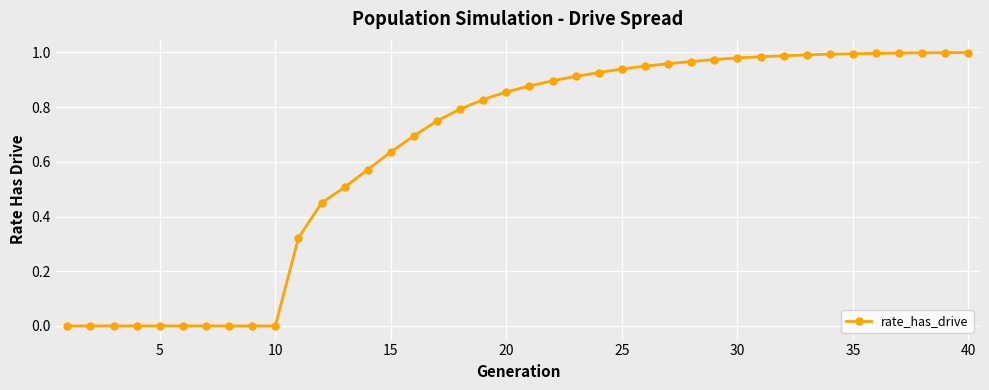

What is the sum of all values?

25.7